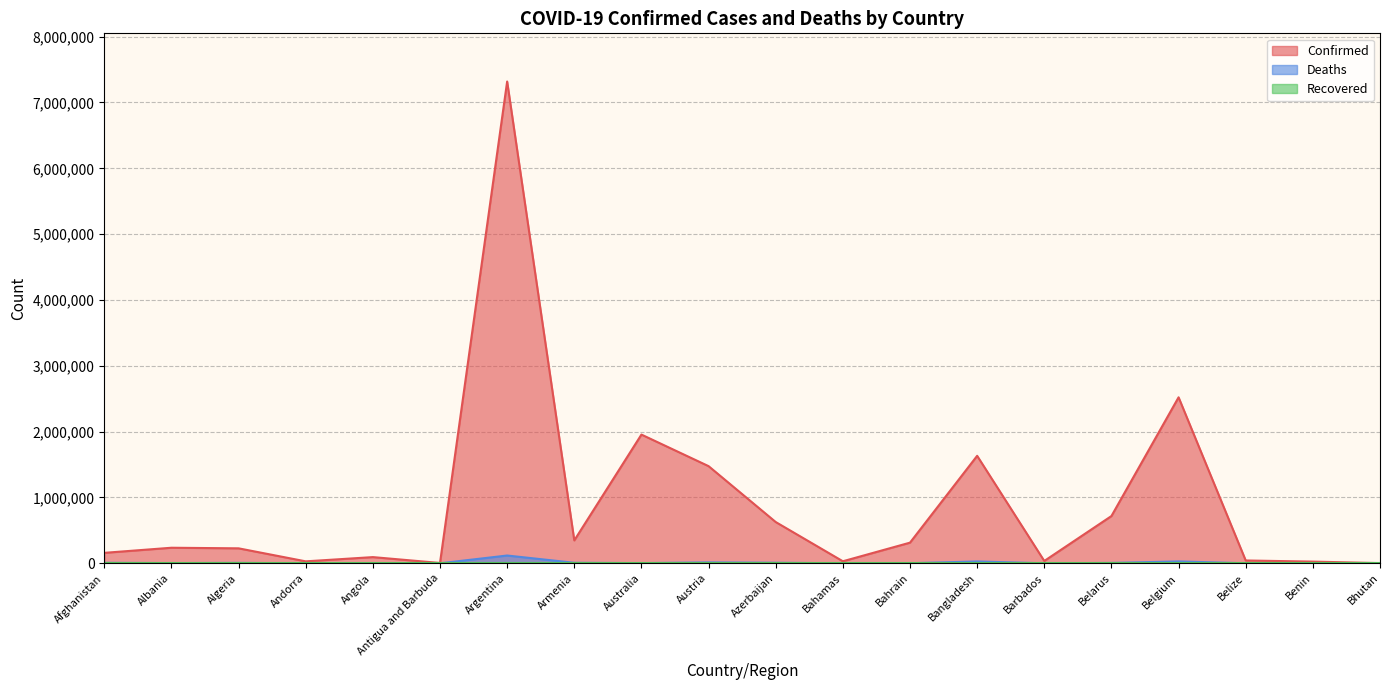

Is it true that Confirmed equals 227559 at Algeria?

True